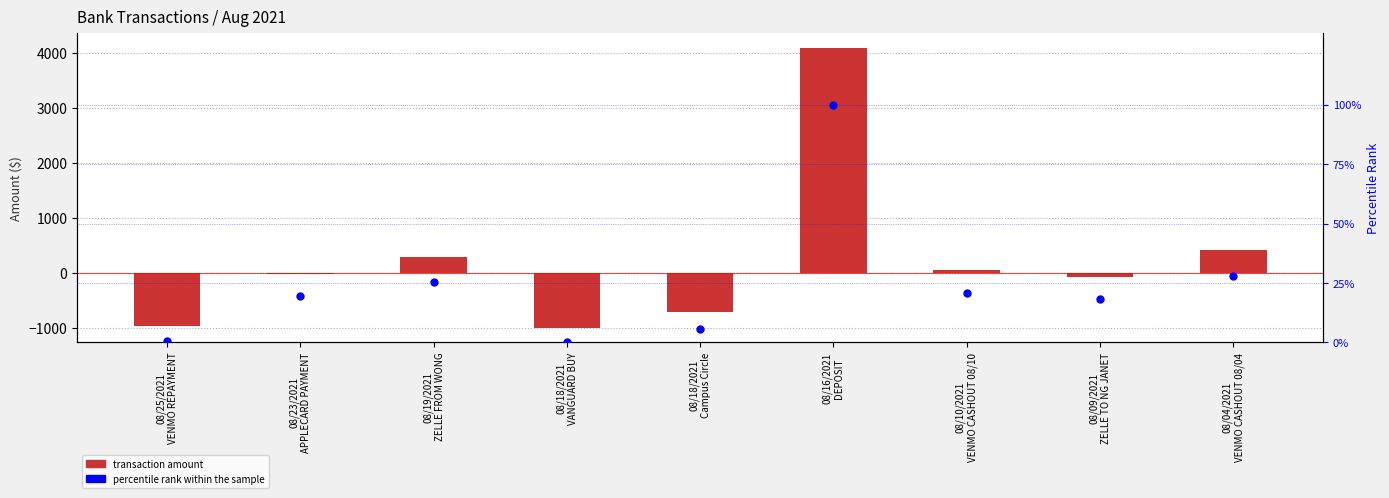

At how many categories does at least one series exceed 2389?

1